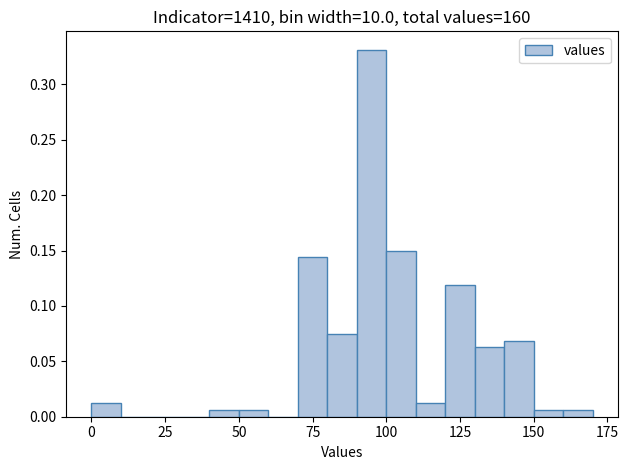

Read against the x-axis, roughly where is the centre of the tallest bar?

95